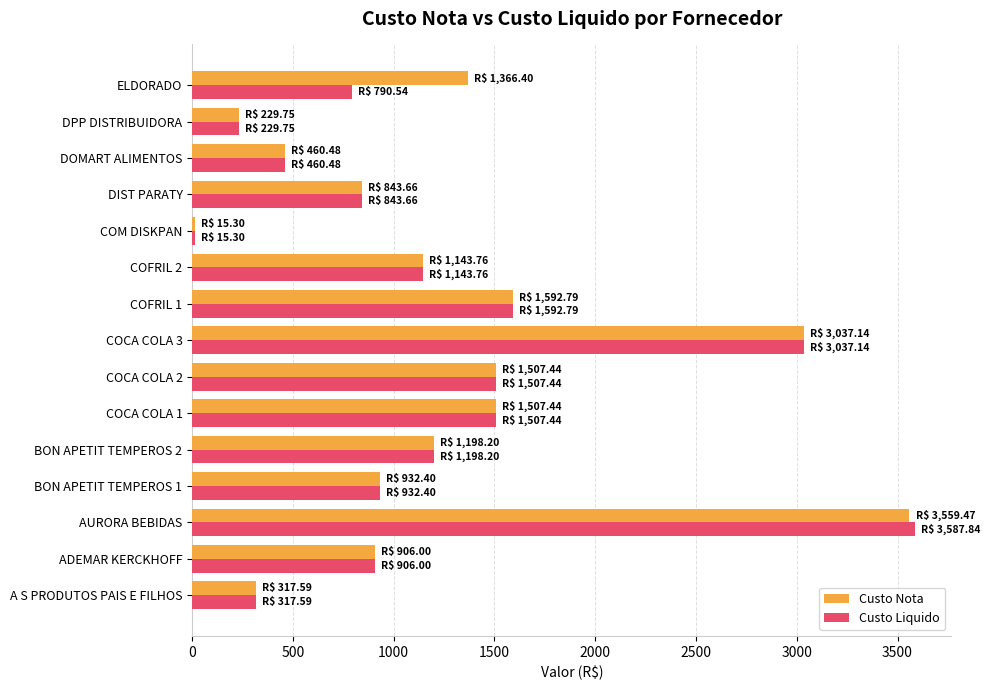

Which series has the largest range (max minus min)?

Custo Liquido